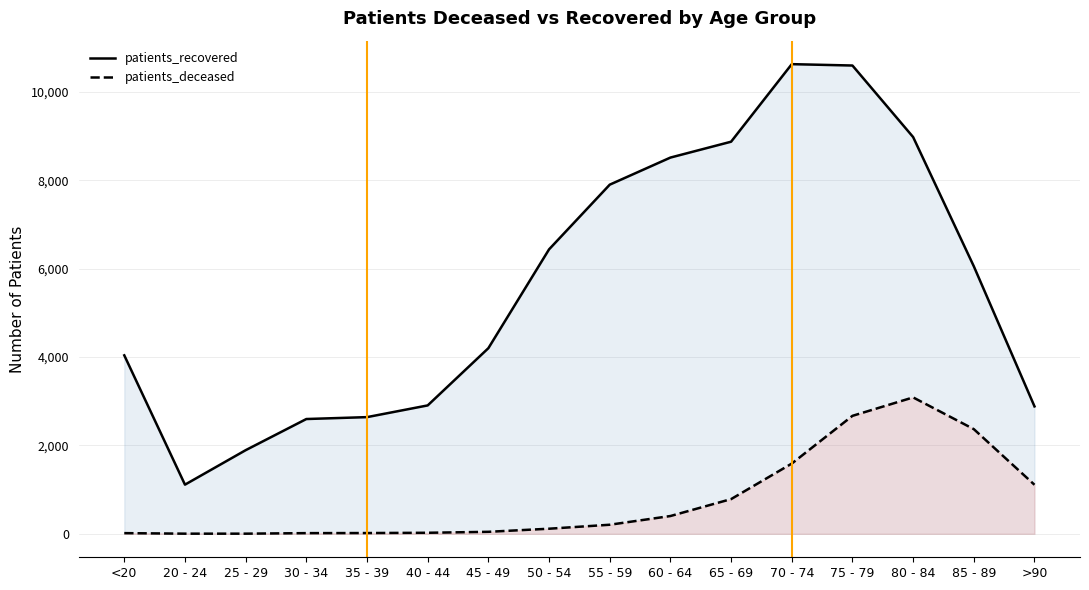

Reading right to left, extract all data points from this chart.

patients_recovered: 2883	6053	8977	10596	10627	8872	8513	7900	6436	4200	2905	2640	2597	1892	1112	4038
patients_deceased: 1109	2368	3086	2669	1589	785	402	205	115	45	23	17	15	3	3	15